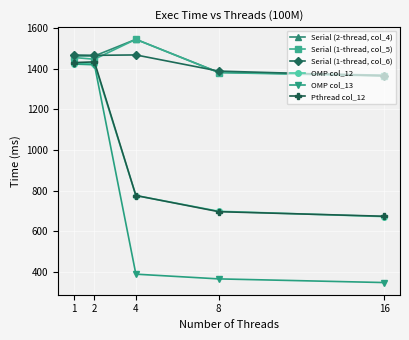

What is the total value across all series at 2?

8657.3